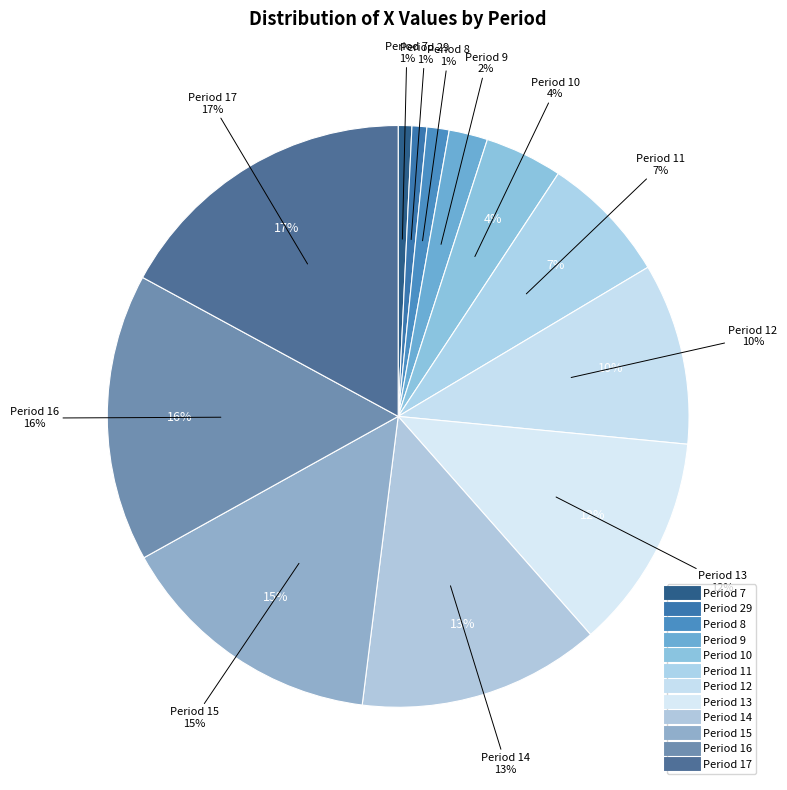

The Period 14 slice represents 26% of the pie. True or false?

False